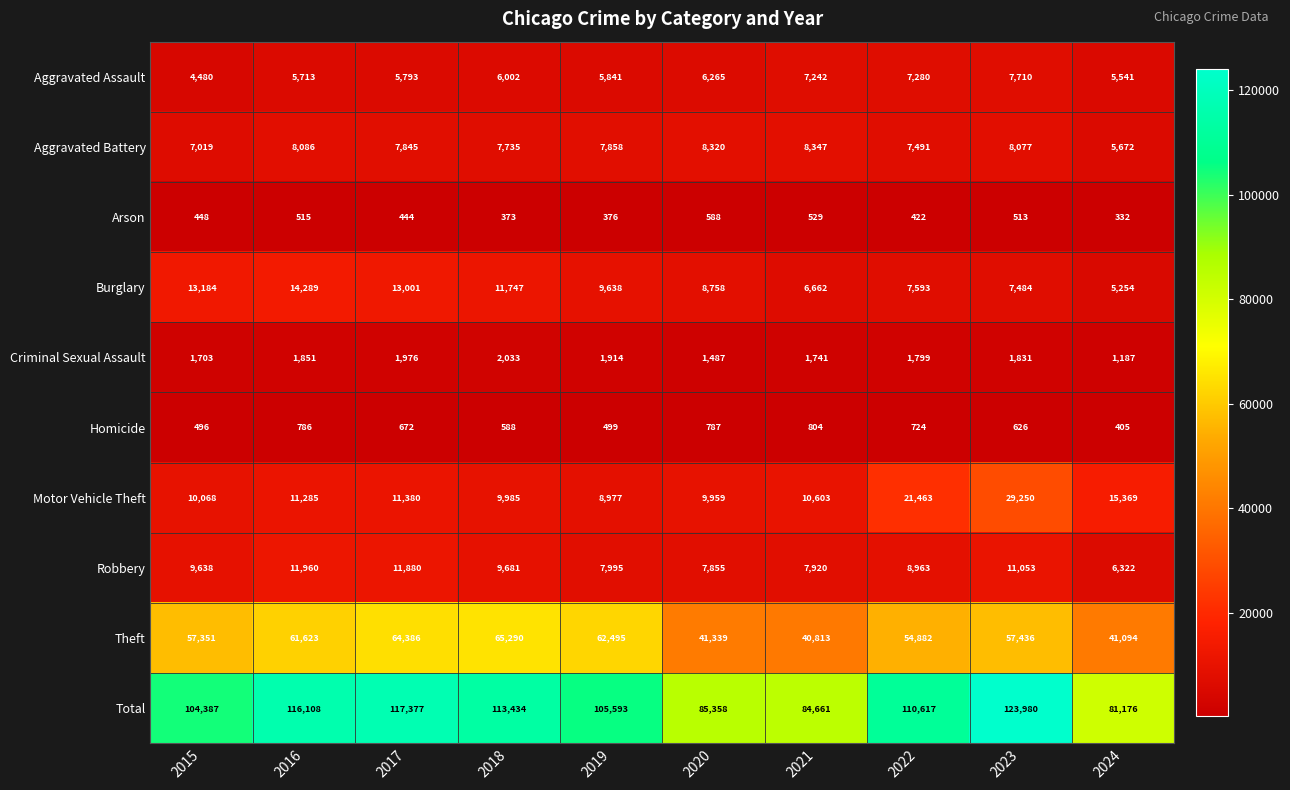

What is the smallest value displayed?

332